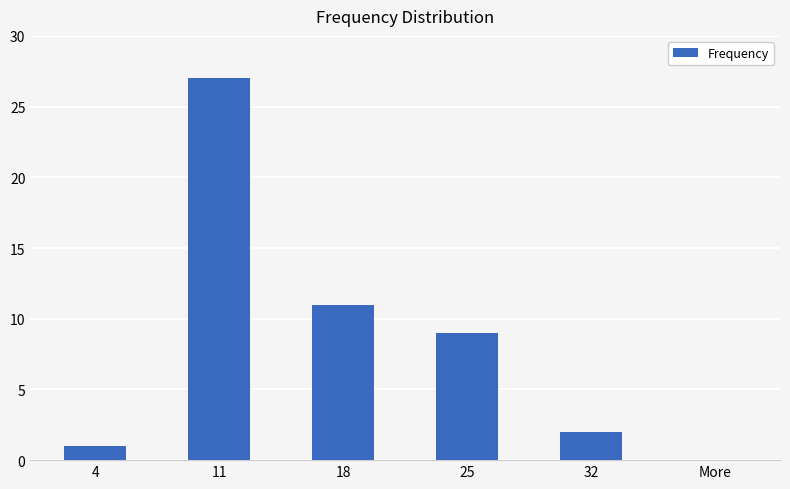

Between 18 and 4, which is larger?

18